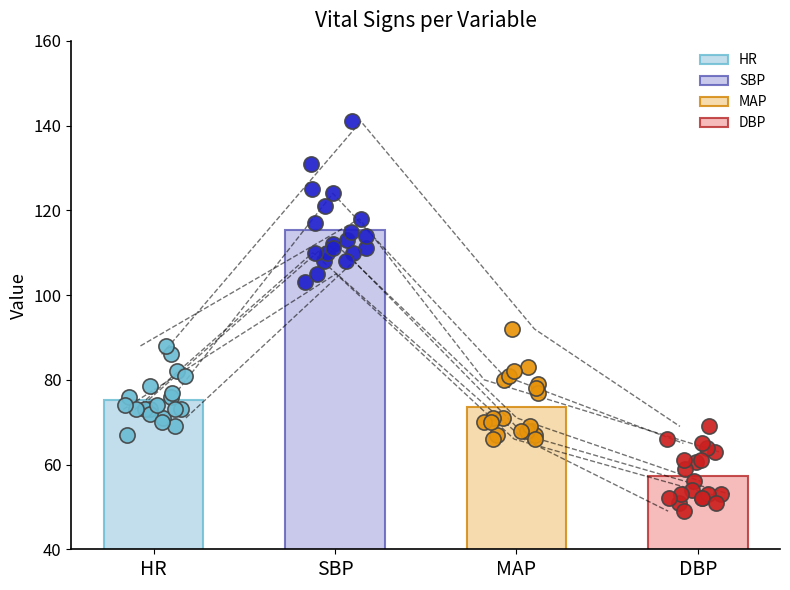

Which series has the largest total across all categories?

SBP